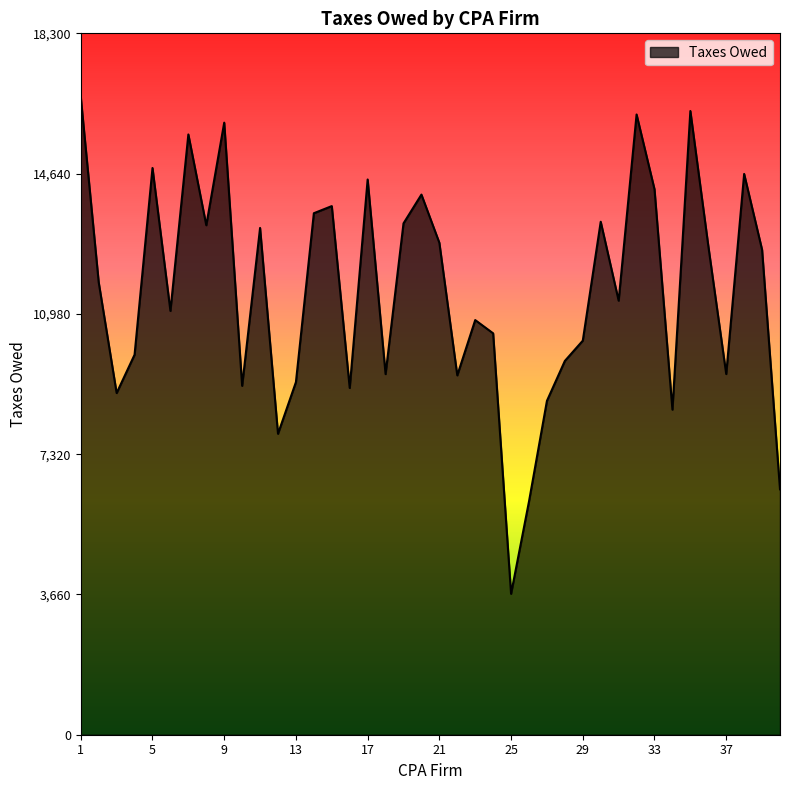

What is the smallest value displayed?

3677